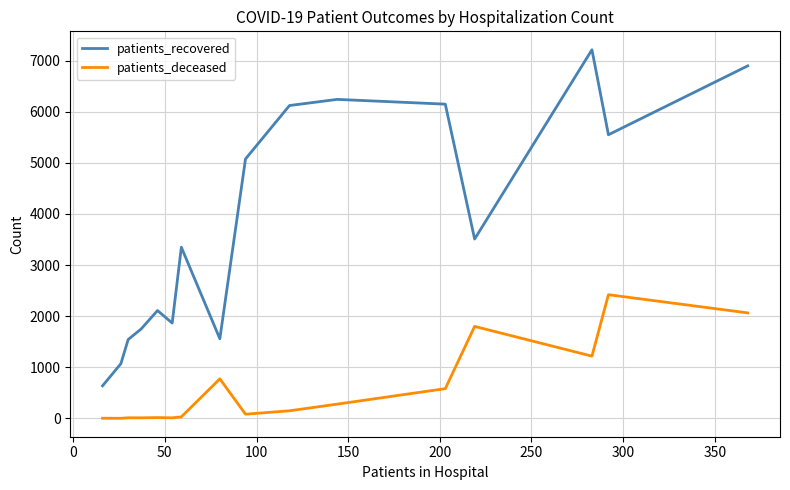

True or false: patients_deceased and patients_recovered intersect in this chart.

False